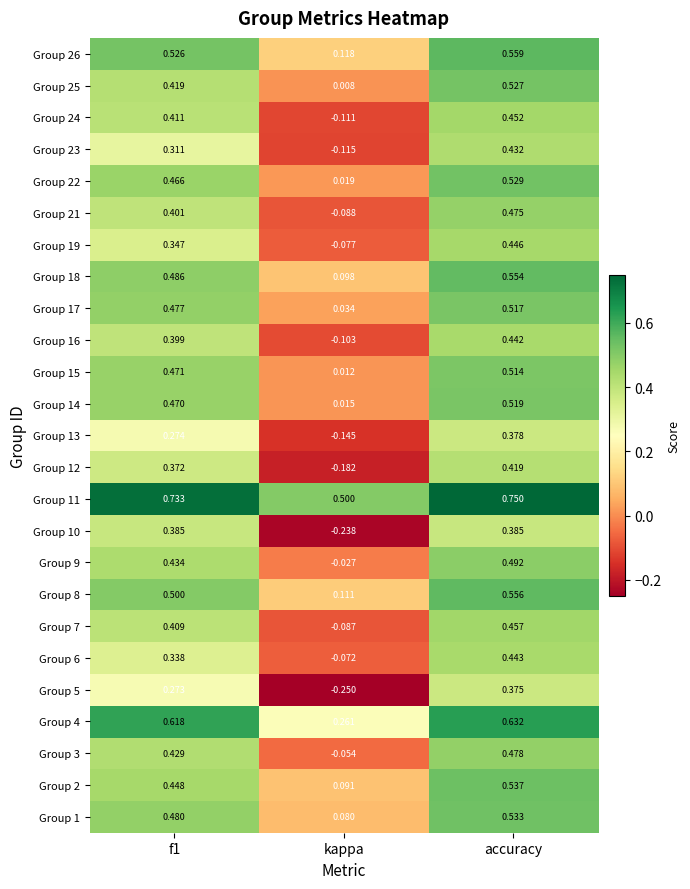

Which label corresponds to the largest value in the chart?

accuracy